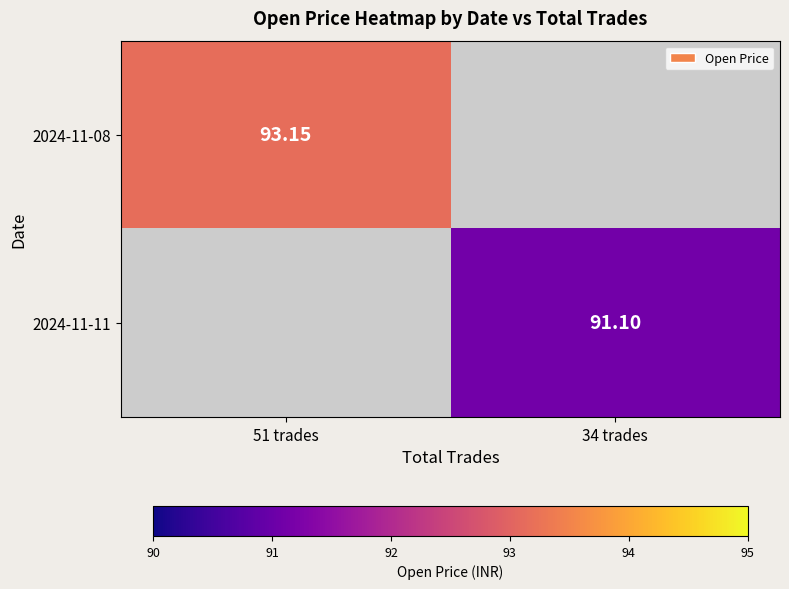

List the series in order of their overall mean, highest first.

2024-11-08, 2024-11-11